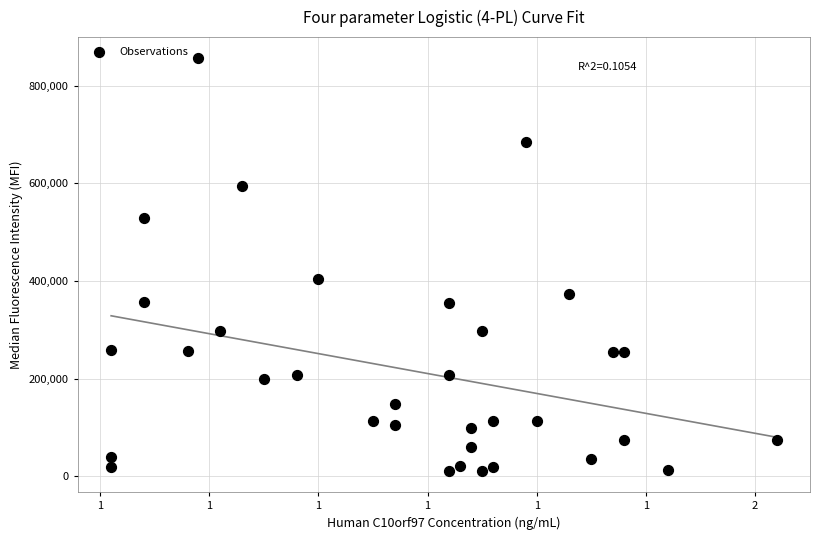

What is the range of Y values (max minus min)?

847000